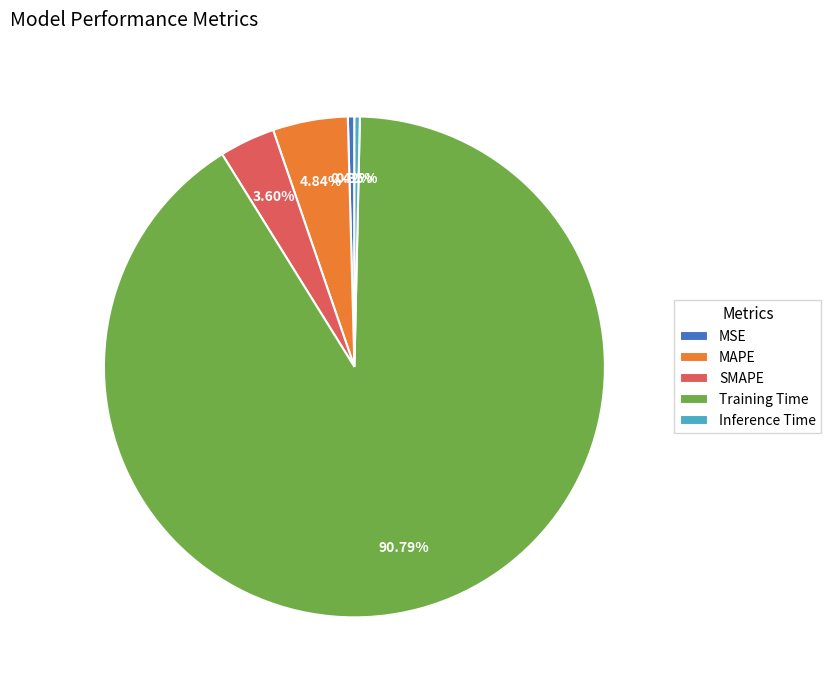

Between Training Time and Inference Time, which is larger?

Training Time